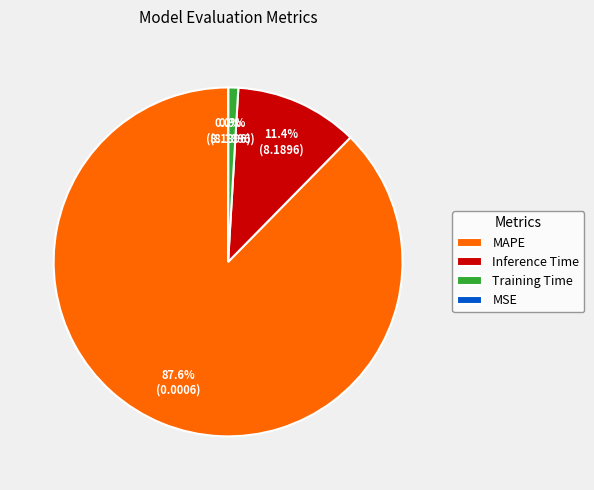

Which category accounts for the majority?

MAPE